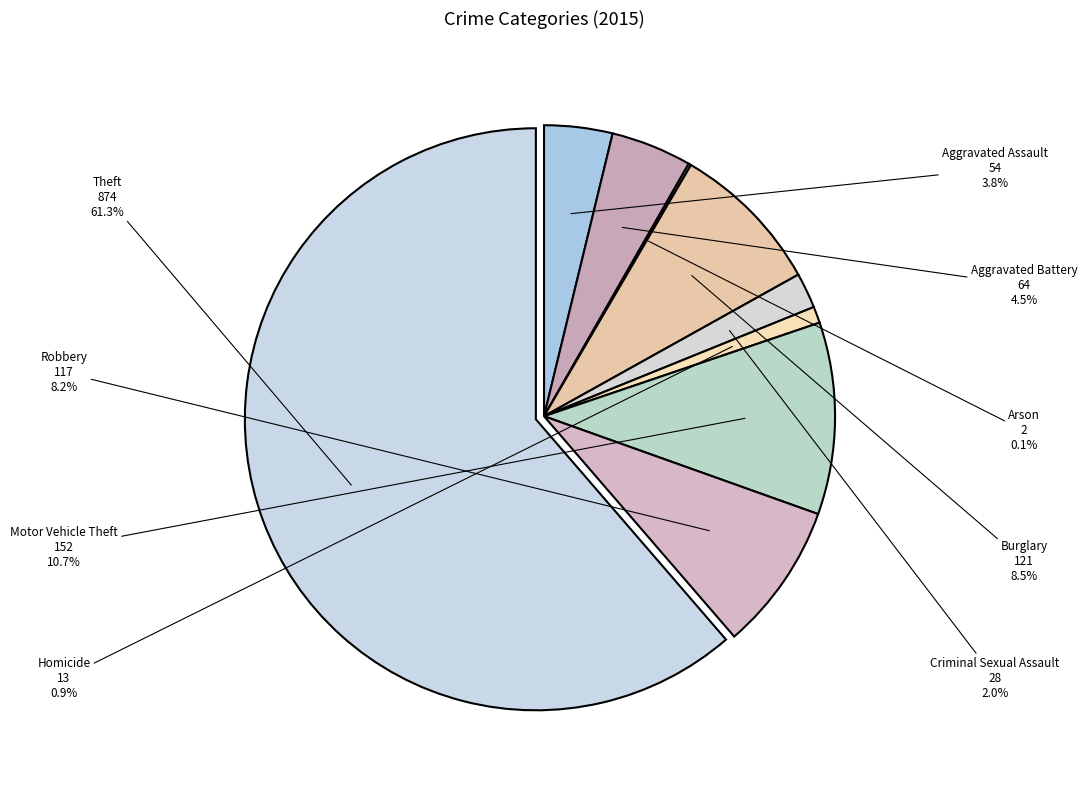

What percentage do Homicide and Motor Vehicle Theft together represent?

11.6%